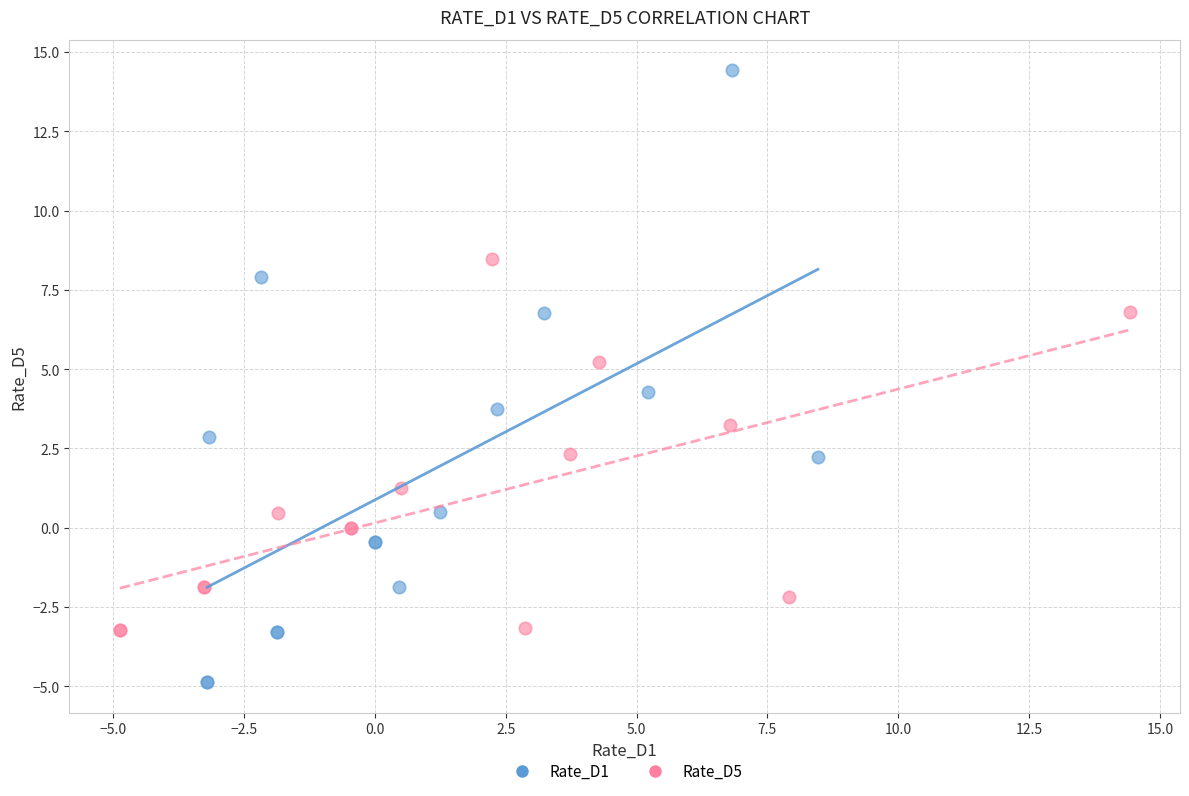

Which series has the largest Y range (max minus min)?

Rate_D1